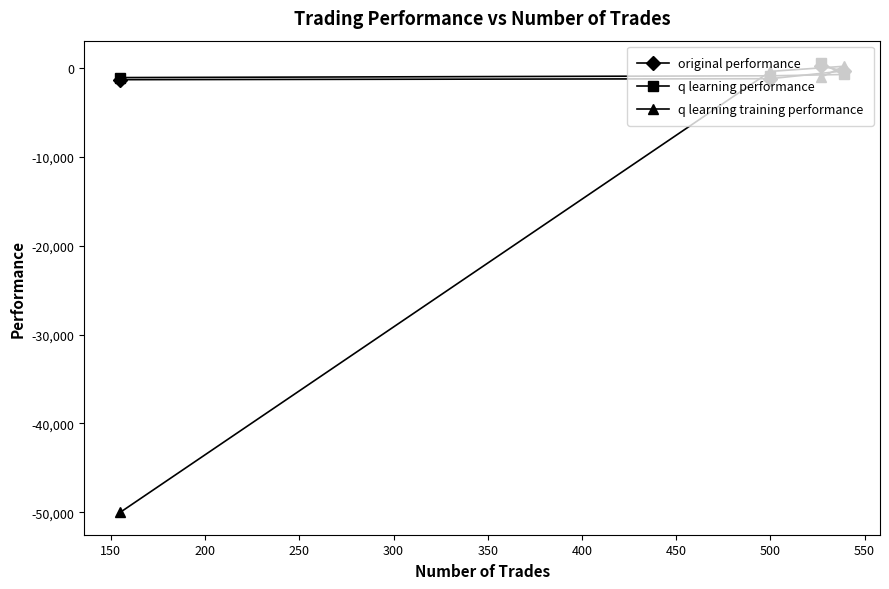

True or false: q learning performance has a value of -1338.4 at 500.

False